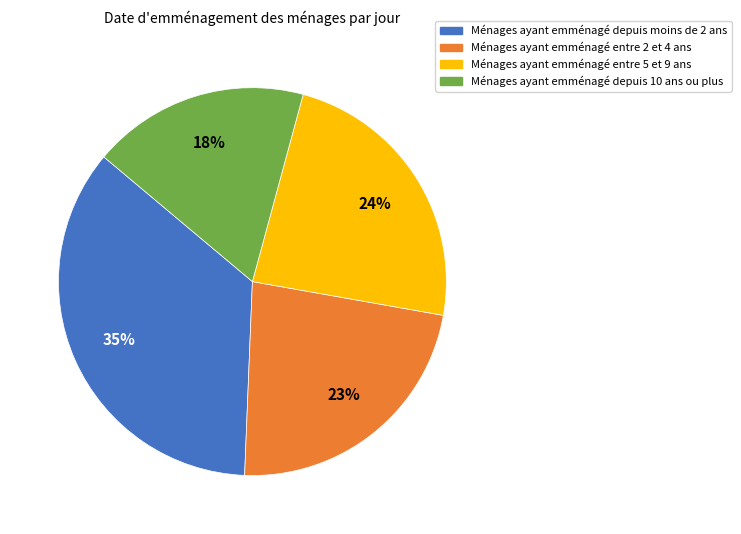

Is there a majority slice in this chart?

No